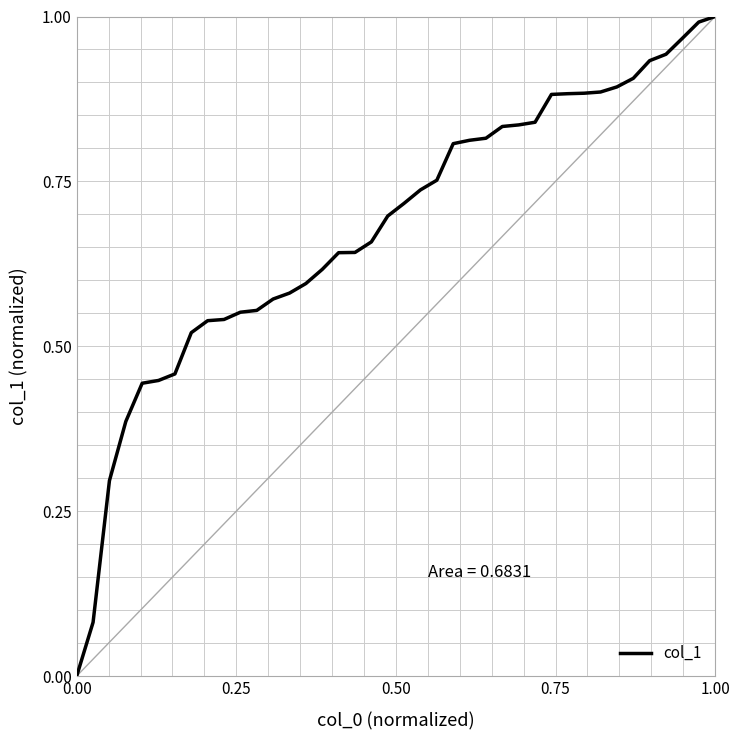

How many lines are shown in the chart?

1